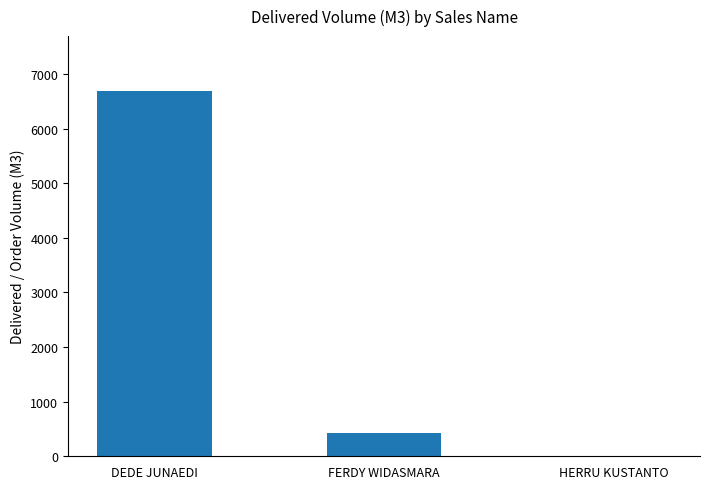

At which category does the chart reach its peak across all series?

DEDE JUNAEDI